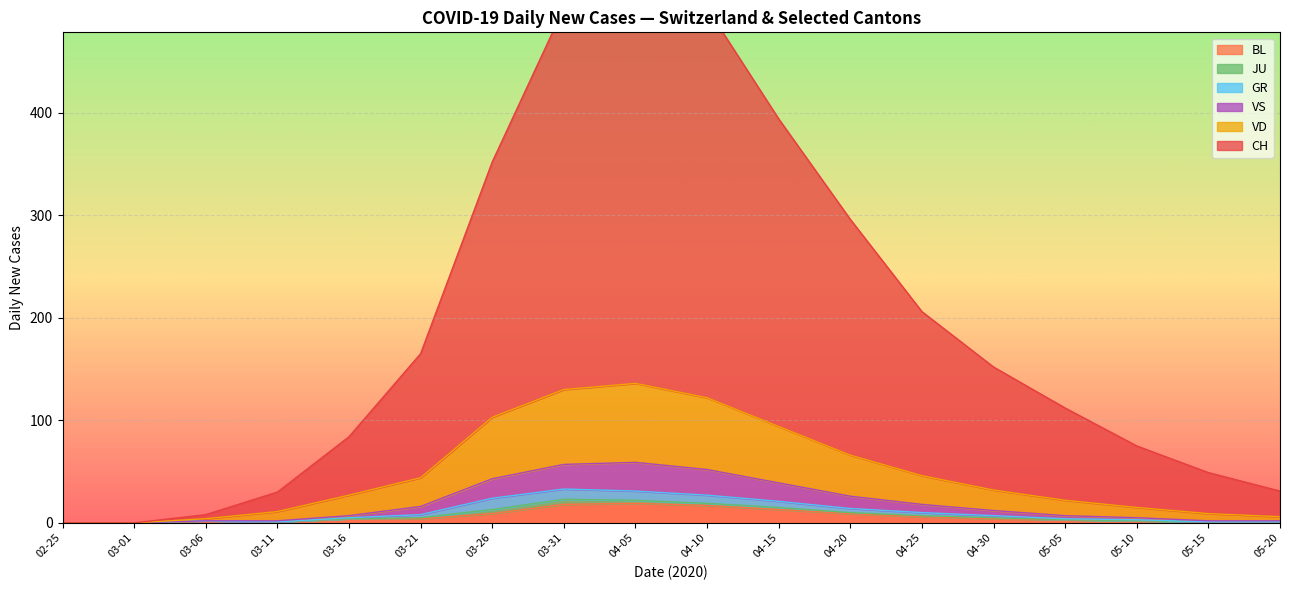

What is the maximum value for BL?

19